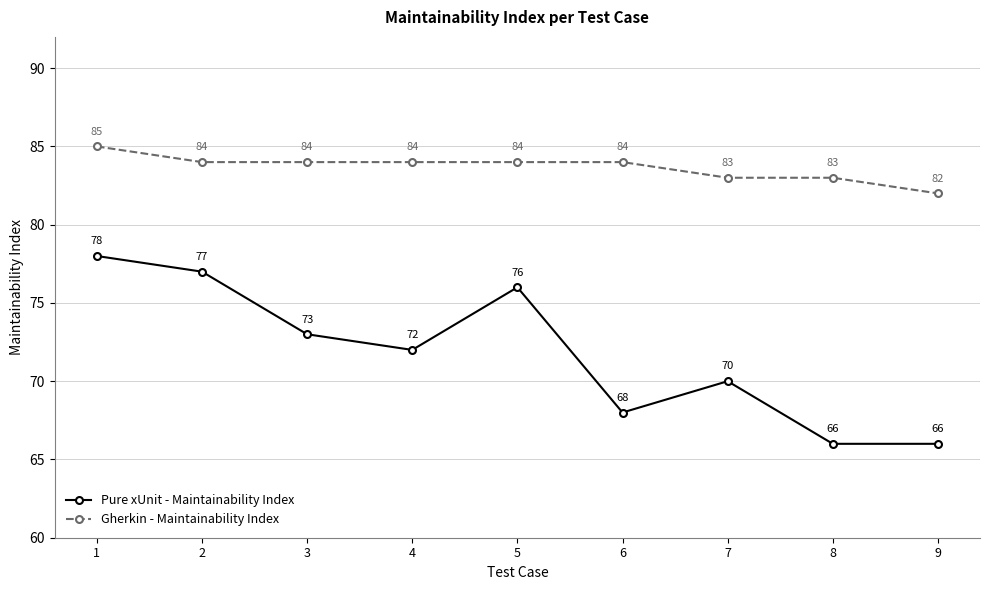

What is the highest value of the Pure xUnit - Maintainability Index series?

78